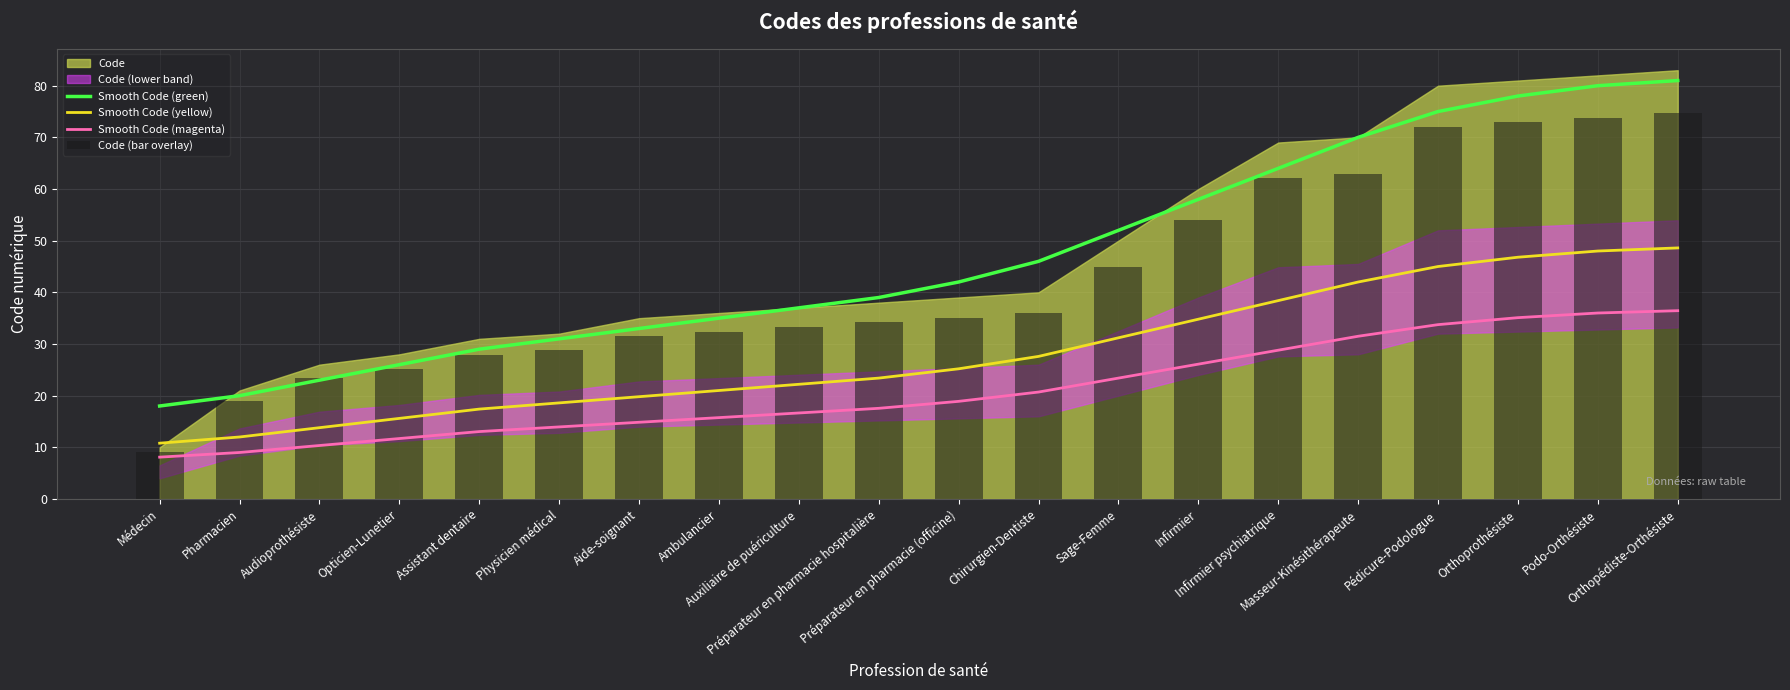

At how many categories does at least one series exceed 75?

3